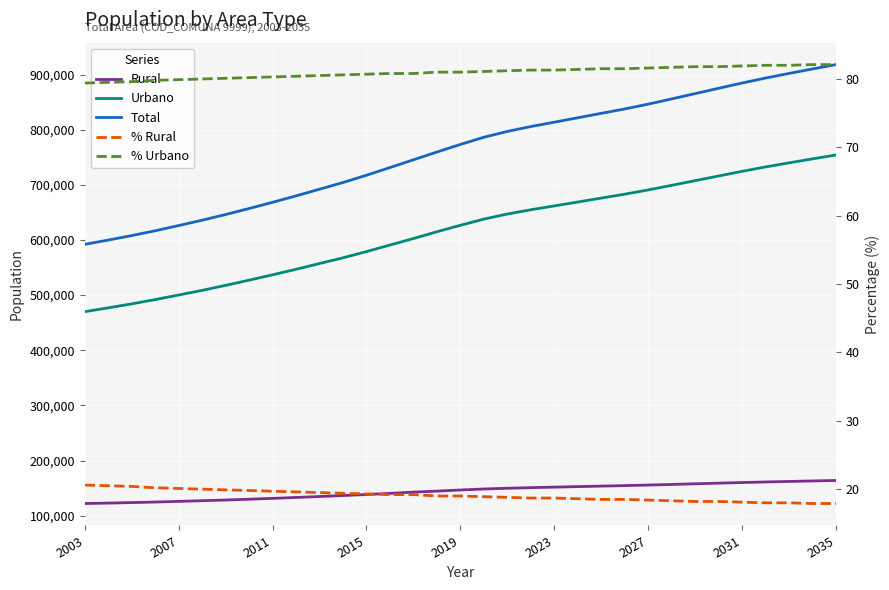

How many categories are shown in the chart?

33